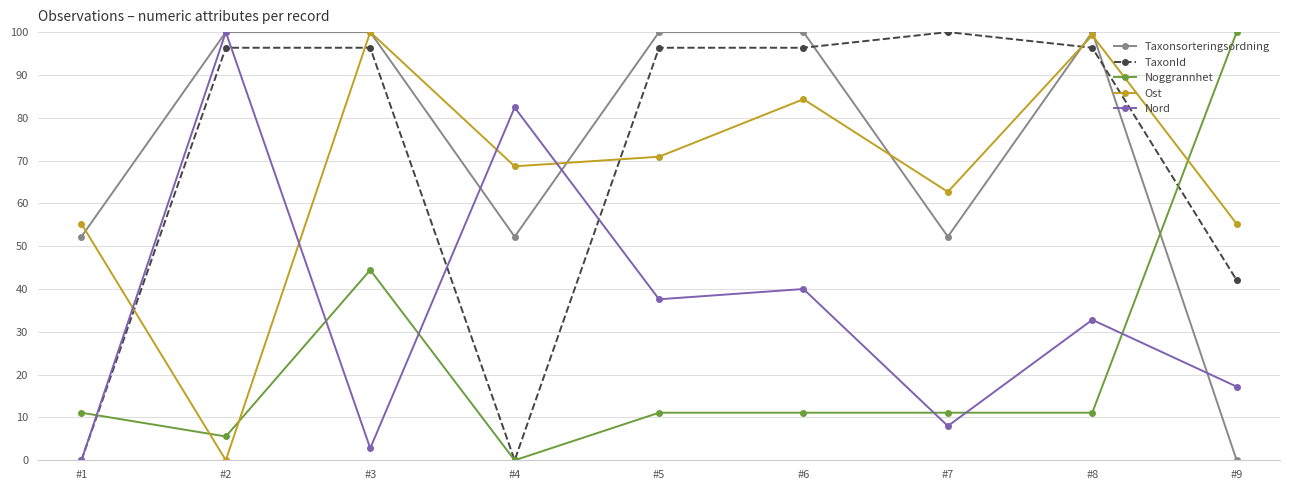

The Noggrannhet series shows 73.9 at #3. True or false?

False